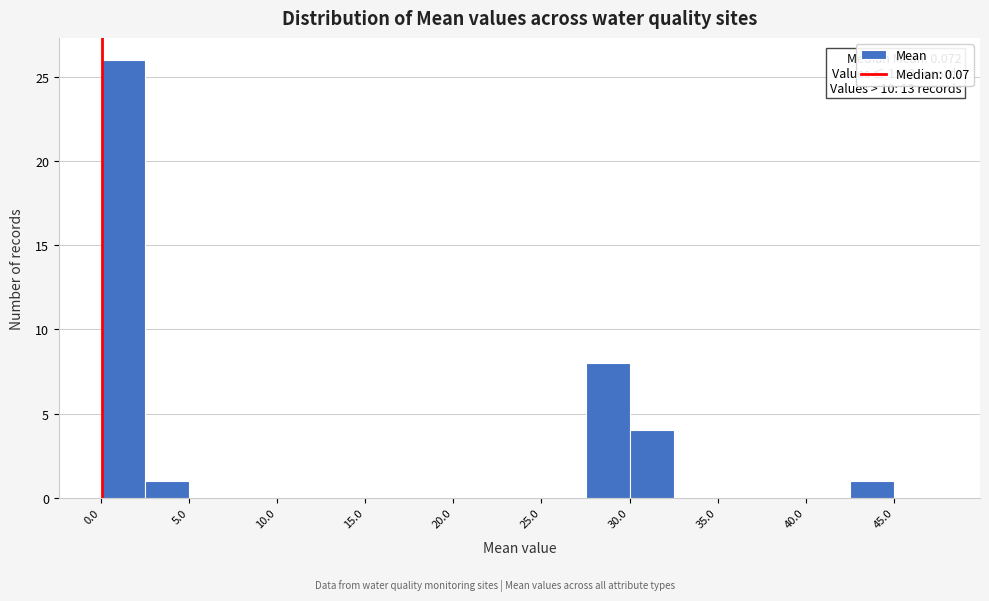

Which range on the x-axis has the tallest bar?

0.0 to 2.5